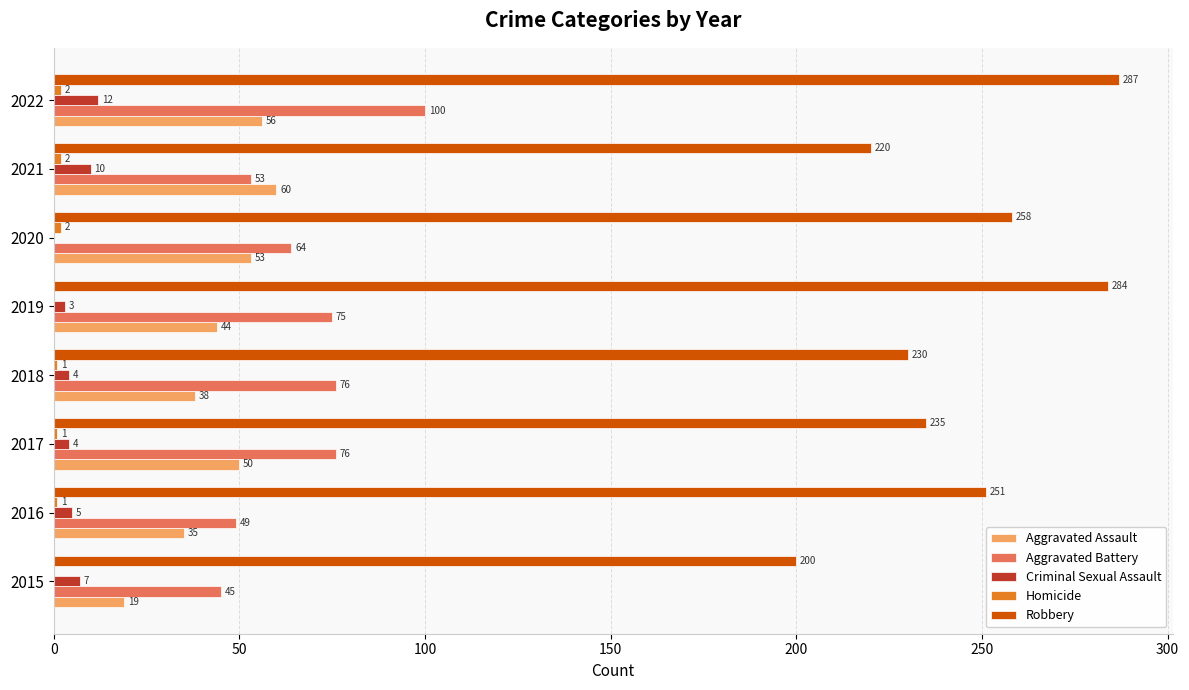

What is the total value across all series at 2017?

366